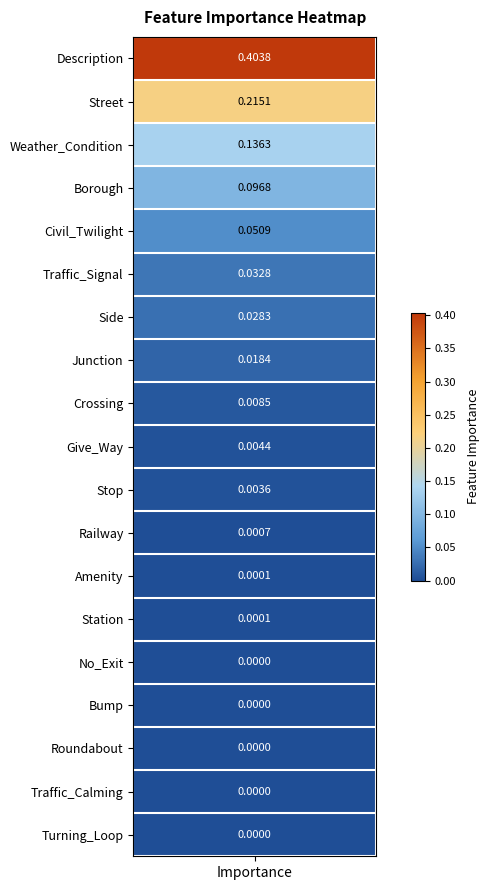

Which has a higher value, 2 or 13?

2